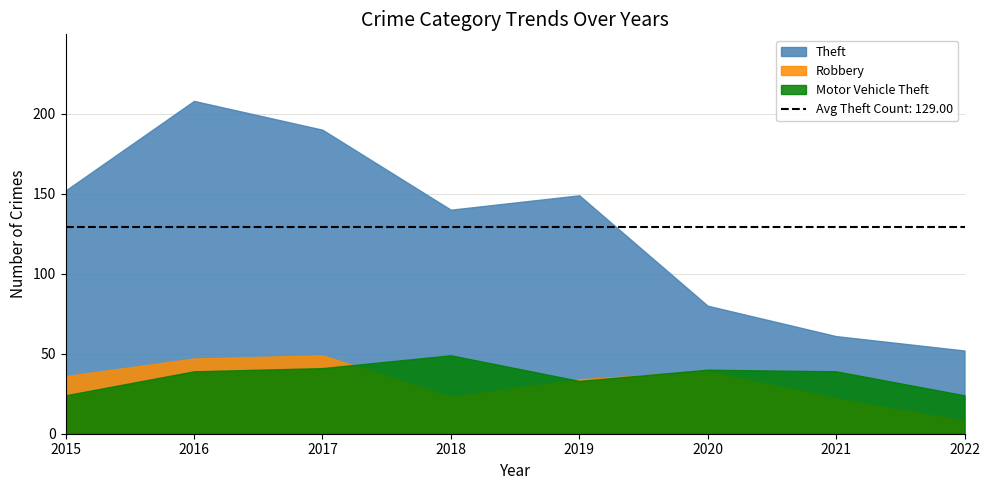

What is the value of the Motor Vehicle Theft point at the 8th from the left?

24